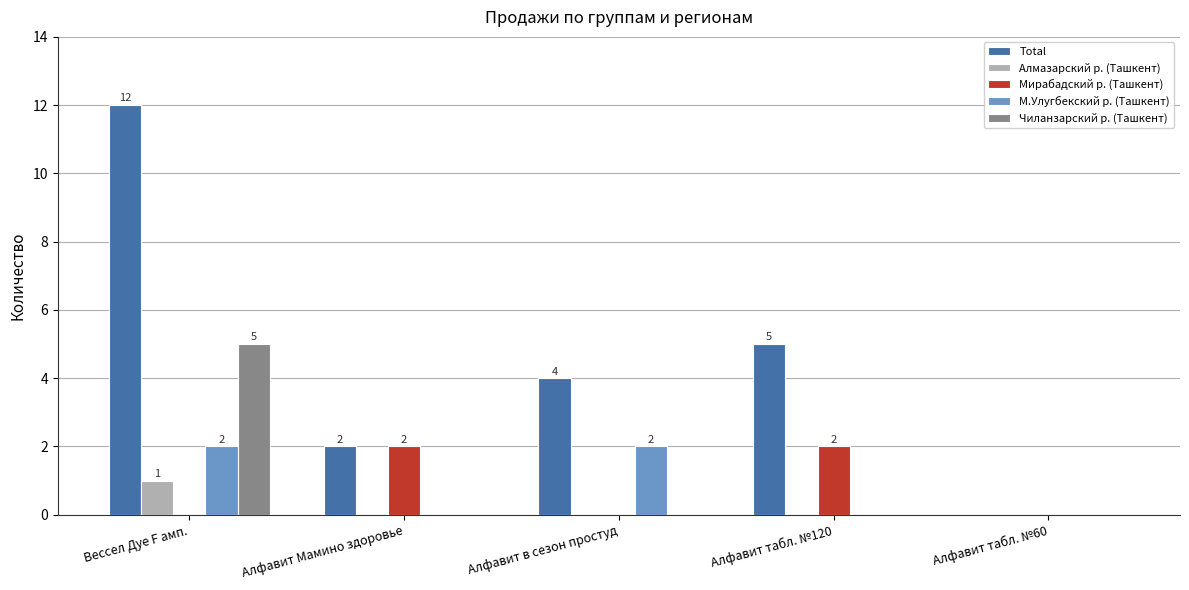

Which series has the largest range (max minus min)?

Total